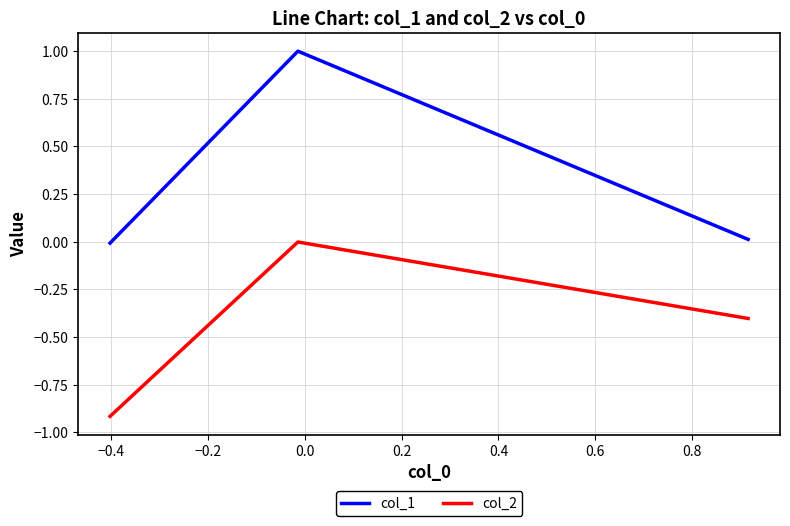

List the series in order of their overall mean, highest first.

col_1, col_2